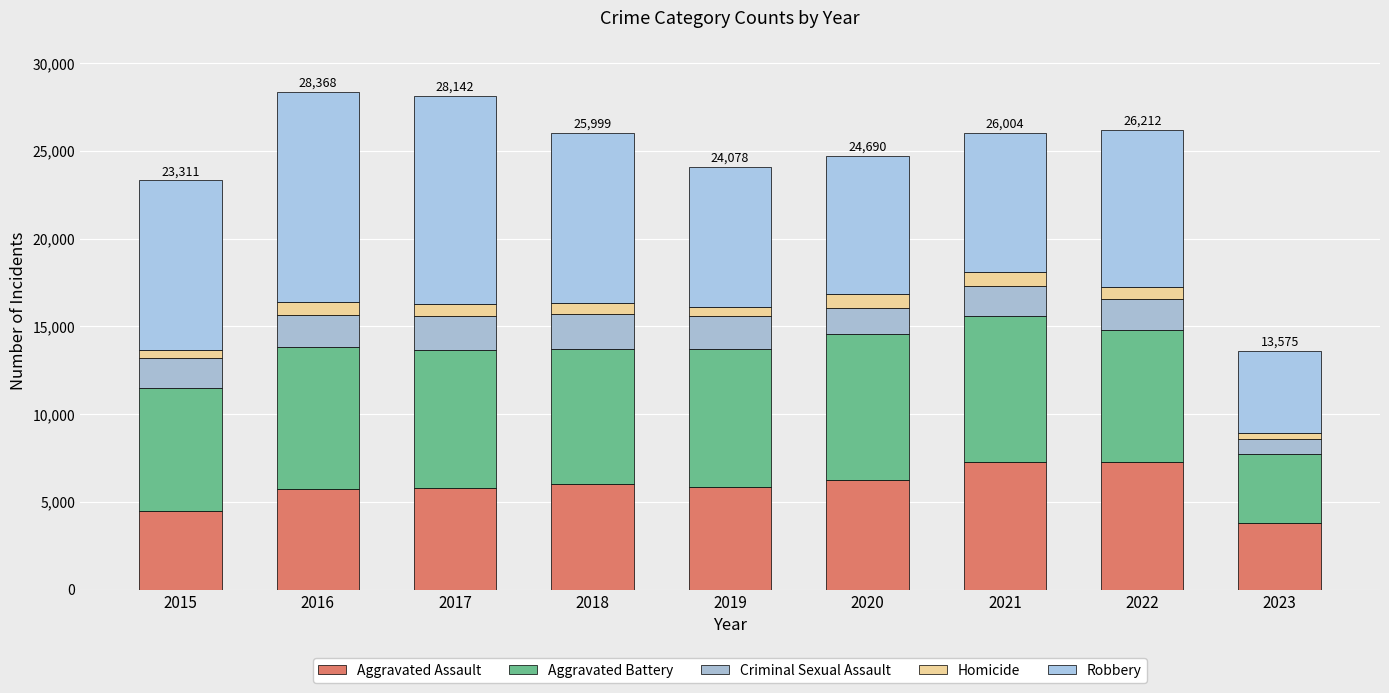

Are the bars horizontal?

No